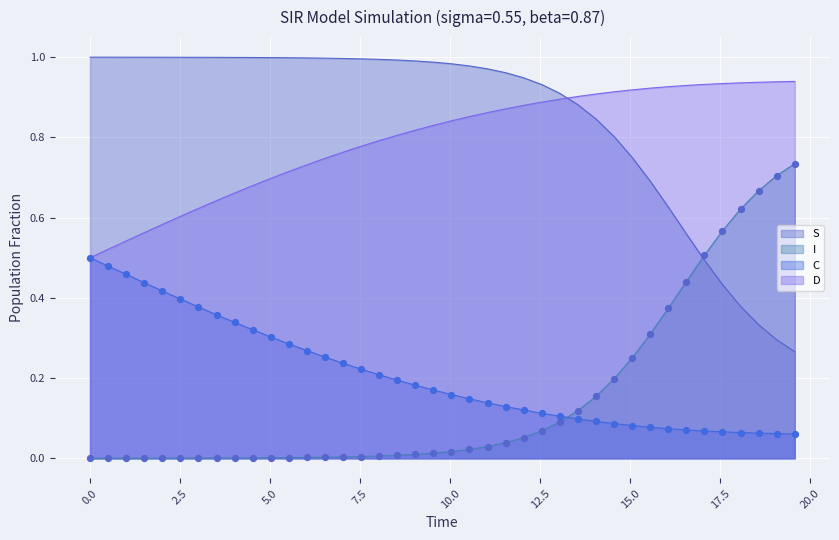

Which series has the widest spread of Y values?

I